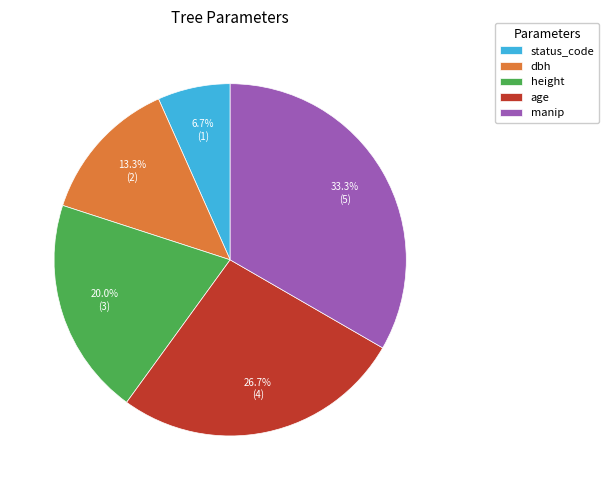

To the nearest percent, what is the average slice percentage?

20%